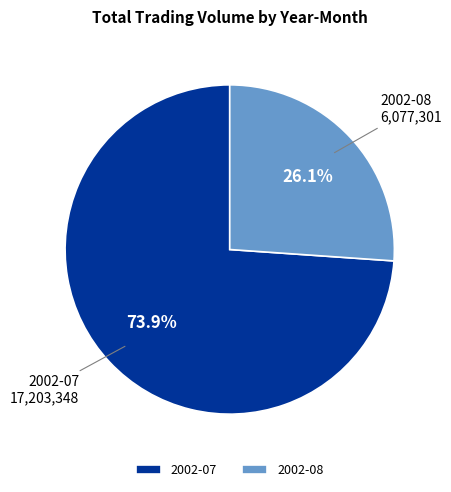

Which slice is the largest?

2002-07